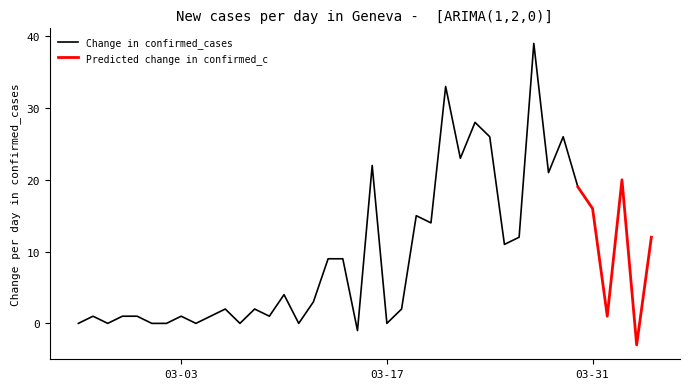

What is the ratio of the value at 29 to the value at 37?

0.6